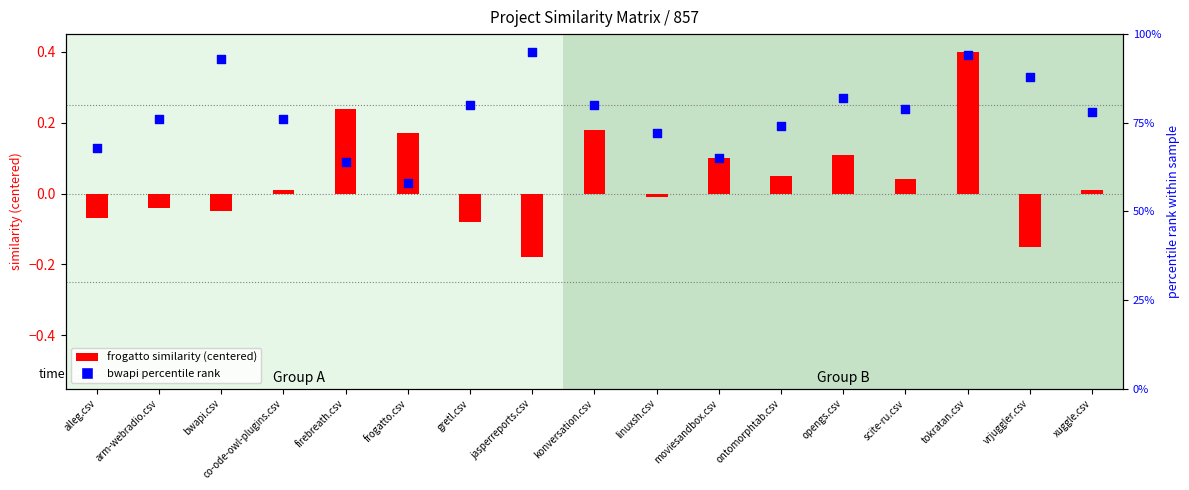

What is the total value across all series at tokratan.csv?

1.3